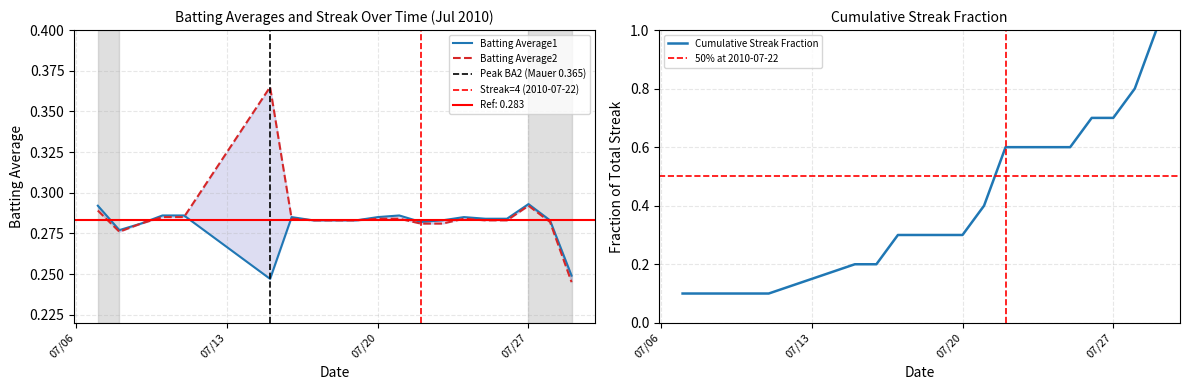

True or false: Batting Average1 has more than 2 interior local peaks.

True